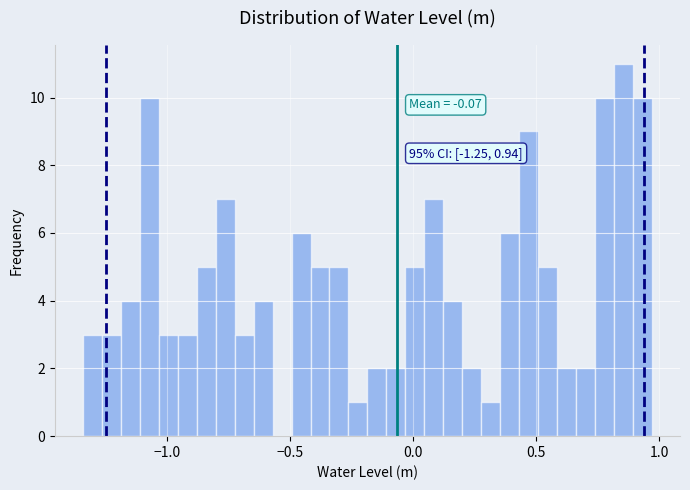

Read against the x-axis, roughly where is the centre of the tallest bar?

0.85